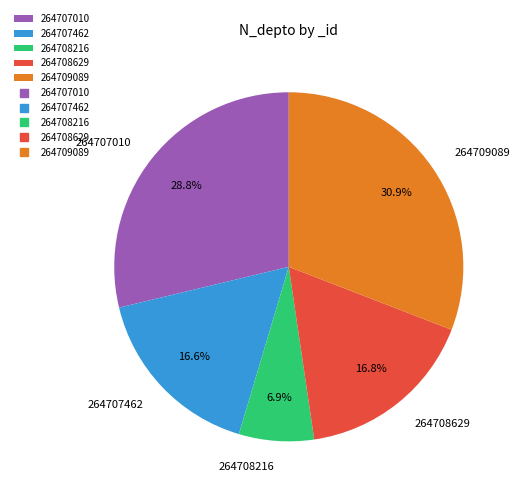

To the nearest percent, what is the difference between the largest and smallest slice percentages?

24%